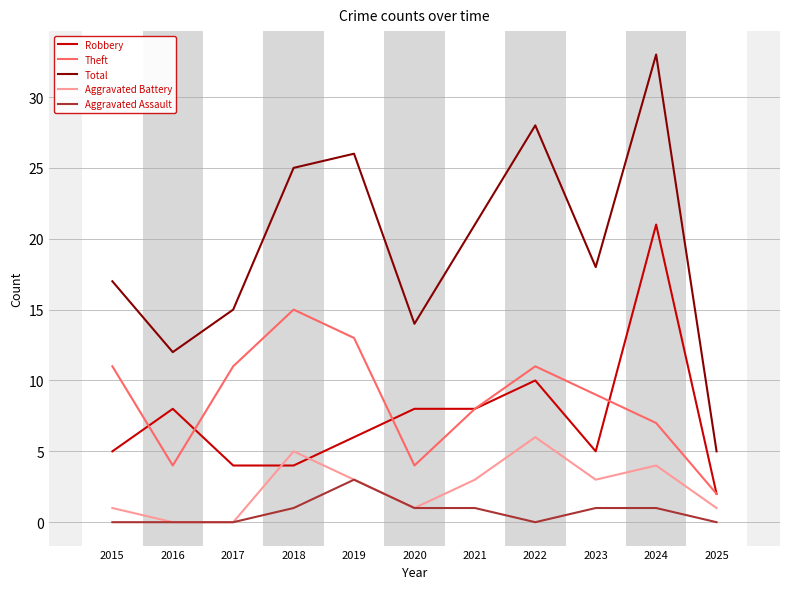

Where is Robbery nearest to the value 11?

2022